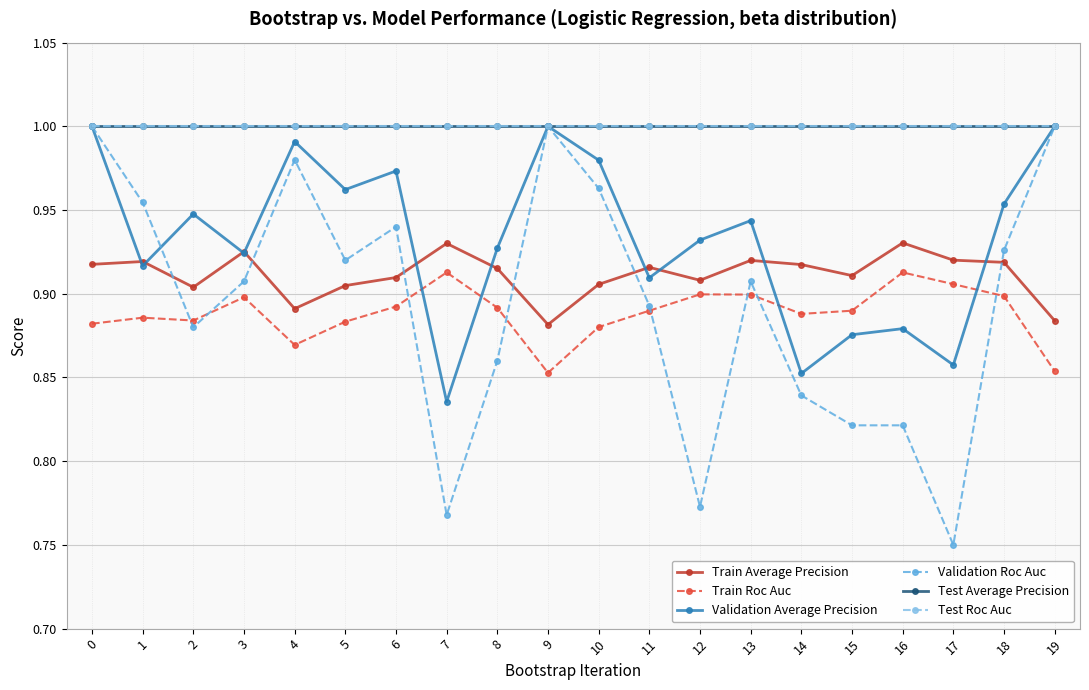

Reading left to right, extract all data points from this chart.

Train Average Precision: 0=0.9	1=0.9	2=0.9	3=0.9	4=0.9	5=0.9	6=0.9	7=0.9	8=0.9	9=0.9	10=0.9	11=0.9	12=0.9	13=0.9	14=0.9	15=0.9	16=0.9	17=0.9	18=0.9	19=0.9
Train Roc Auc: 0=0.9	1=0.9	2=0.9	3=0.9	4=0.9	5=0.9	6=0.9	7=0.9	8=0.9	9=0.9	10=0.9	11=0.9	12=0.9	13=0.9	14=0.9	15=0.9	16=0.9	17=0.9	18=0.9	19=0.9
Validation Average Precision: 0=1.0	1=0.9	2=0.9	3=0.9	4=1.0	5=1.0	6=1.0	7=0.8	8=0.9	9=1.0	10=1.0	11=0.9	12=0.9	13=0.9	14=0.9	15=0.9	16=0.9	17=0.9	18=1.0	19=1.0
Validation Roc Auc: 0=1.0	1=1.0	2=0.9	3=0.9	4=1.0	5=0.9	6=0.9	7=0.8	8=0.9	9=1.0	10=1.0	11=0.9	12=0.8	13=0.9	14=0.8	15=0.8	16=0.8	17=0.8	18=0.9	19=1.0
Test Average Precision: 0=1.0	1=1.0	2=1.0	3=1.0	4=1.0	5=1.0	6=1.0	7=1.0	8=1.0	9=1.0	10=1.0	11=1.0	12=1.0	13=1.0	14=1.0	15=1.0	16=1.0	17=1.0	18=1.0	19=1.0
Test Roc Auc: 0=1.0	1=1.0	2=1.0	3=1.0	4=1.0	5=1.0	6=1.0	7=1.0	8=1.0	9=1.0	10=1.0	11=1.0	12=1.0	13=1.0	14=1.0	15=1.0	16=1.0	17=1.0	18=1.0	19=1.0